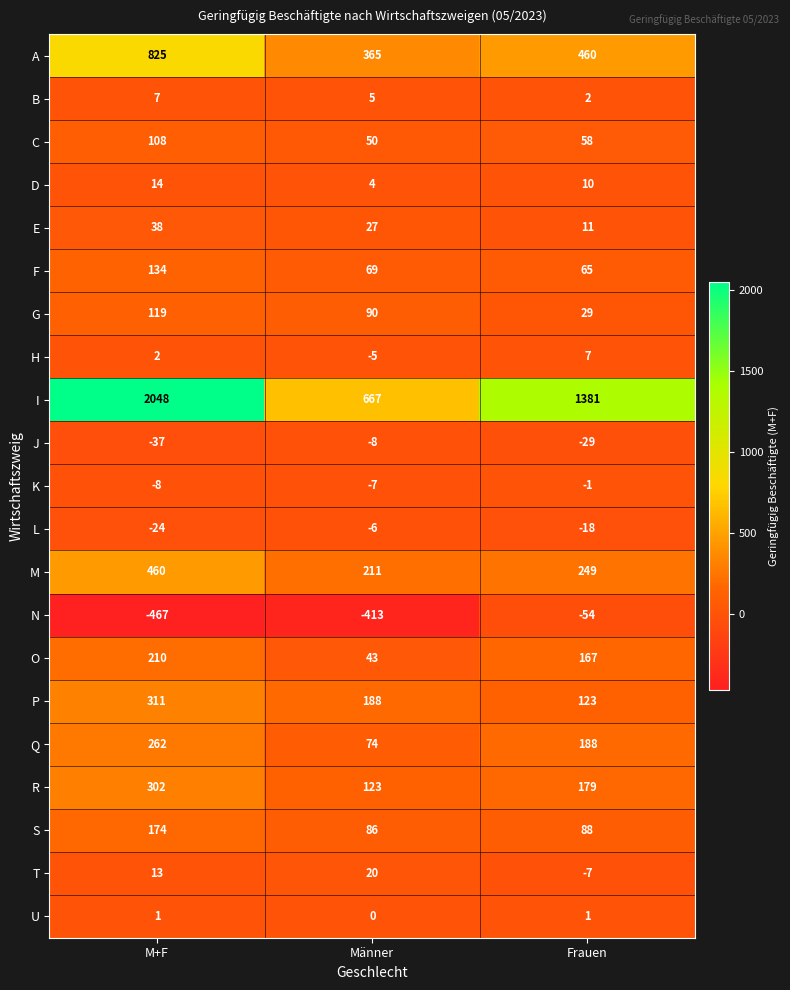

Which category has the lowest value in the D series?

Männer